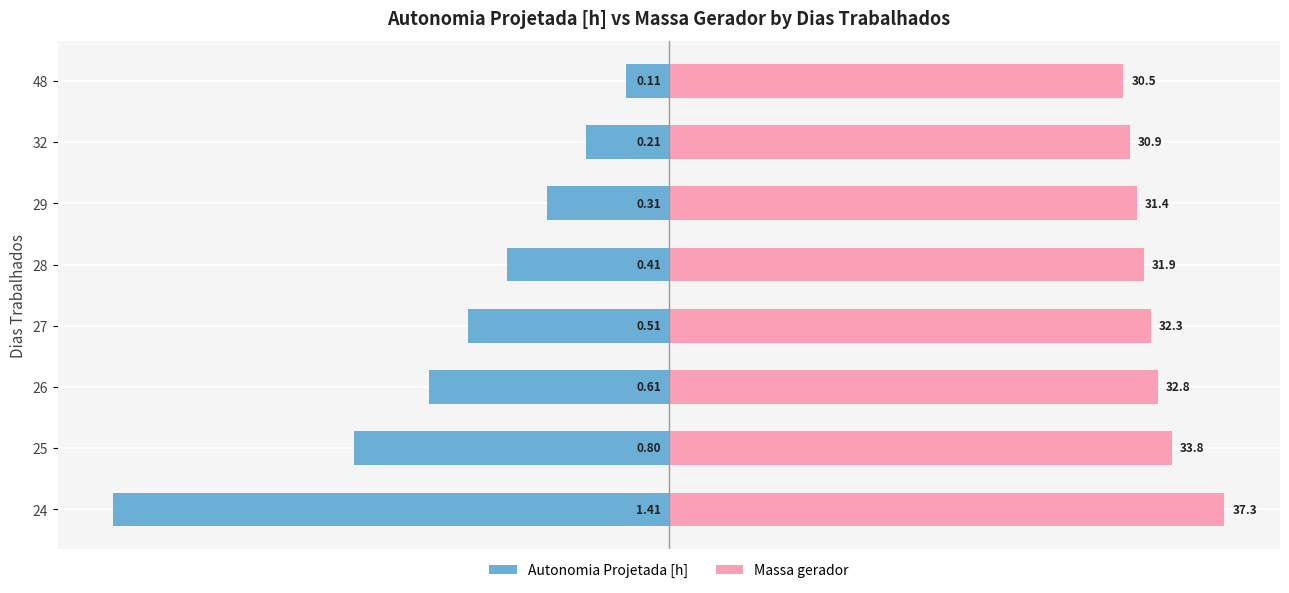

The value of Massa gerador at 29 is 2.1. True or false?

False